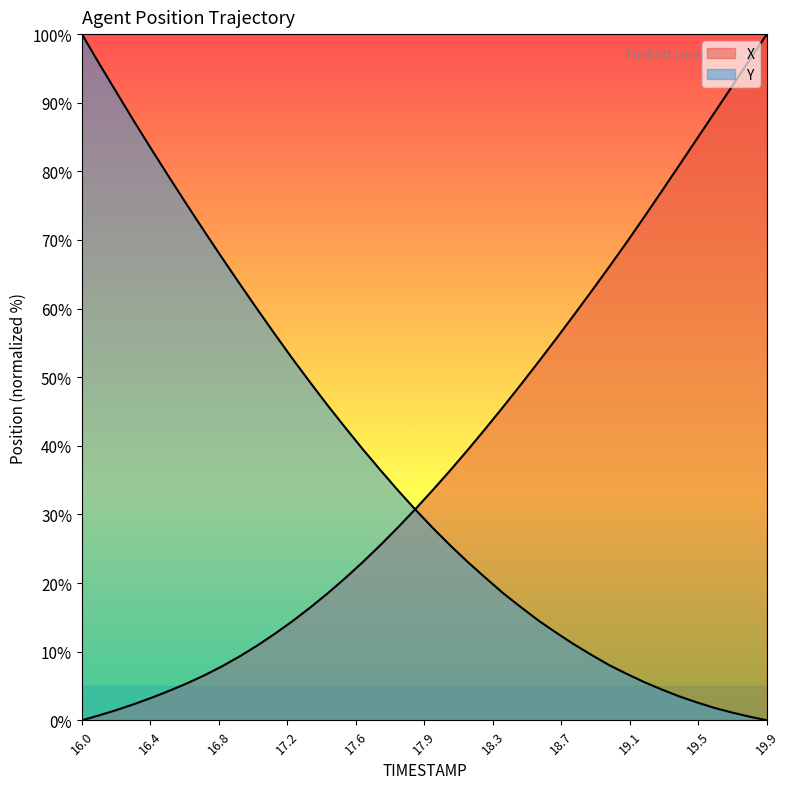

What is the sum of all X values?

1547.4